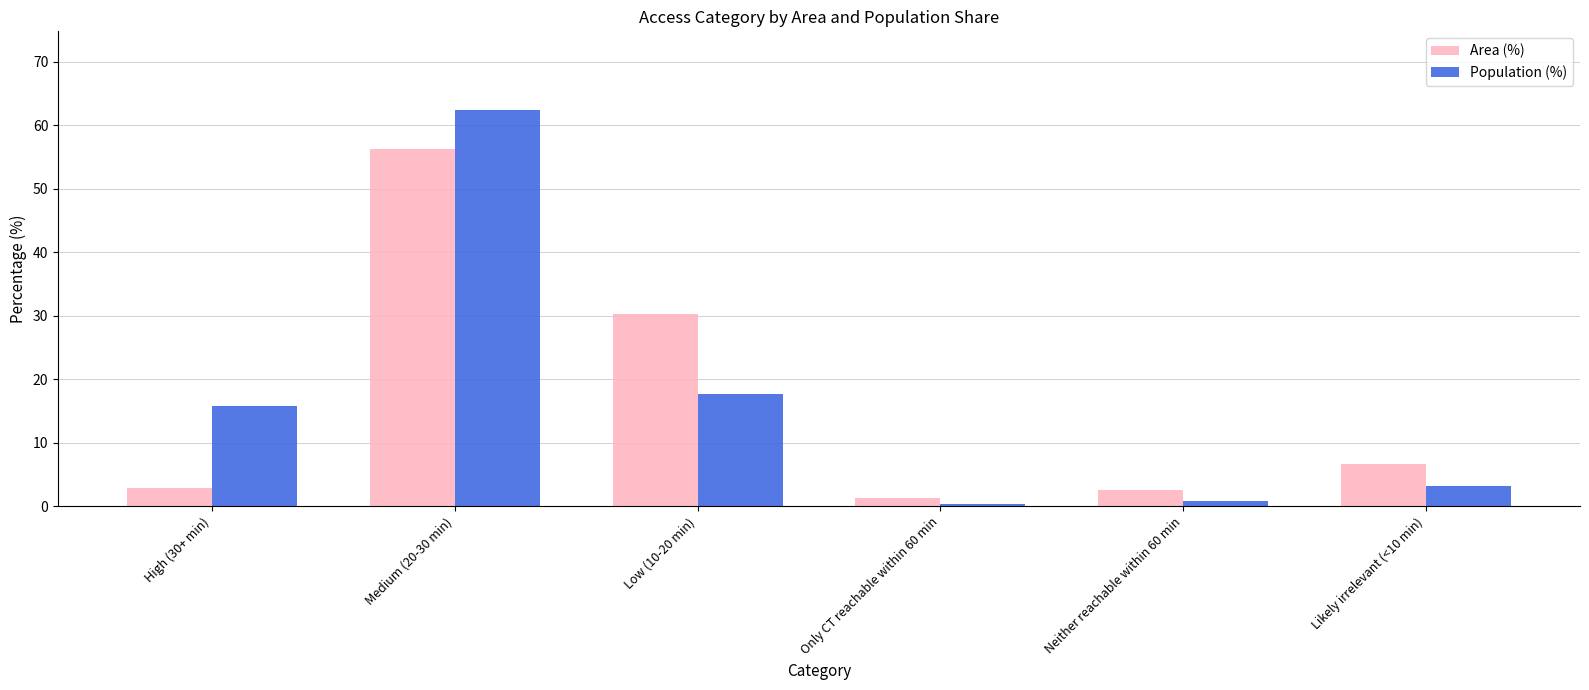

Where is Population (%) nearest to the value 31?

Low (10-20 min)